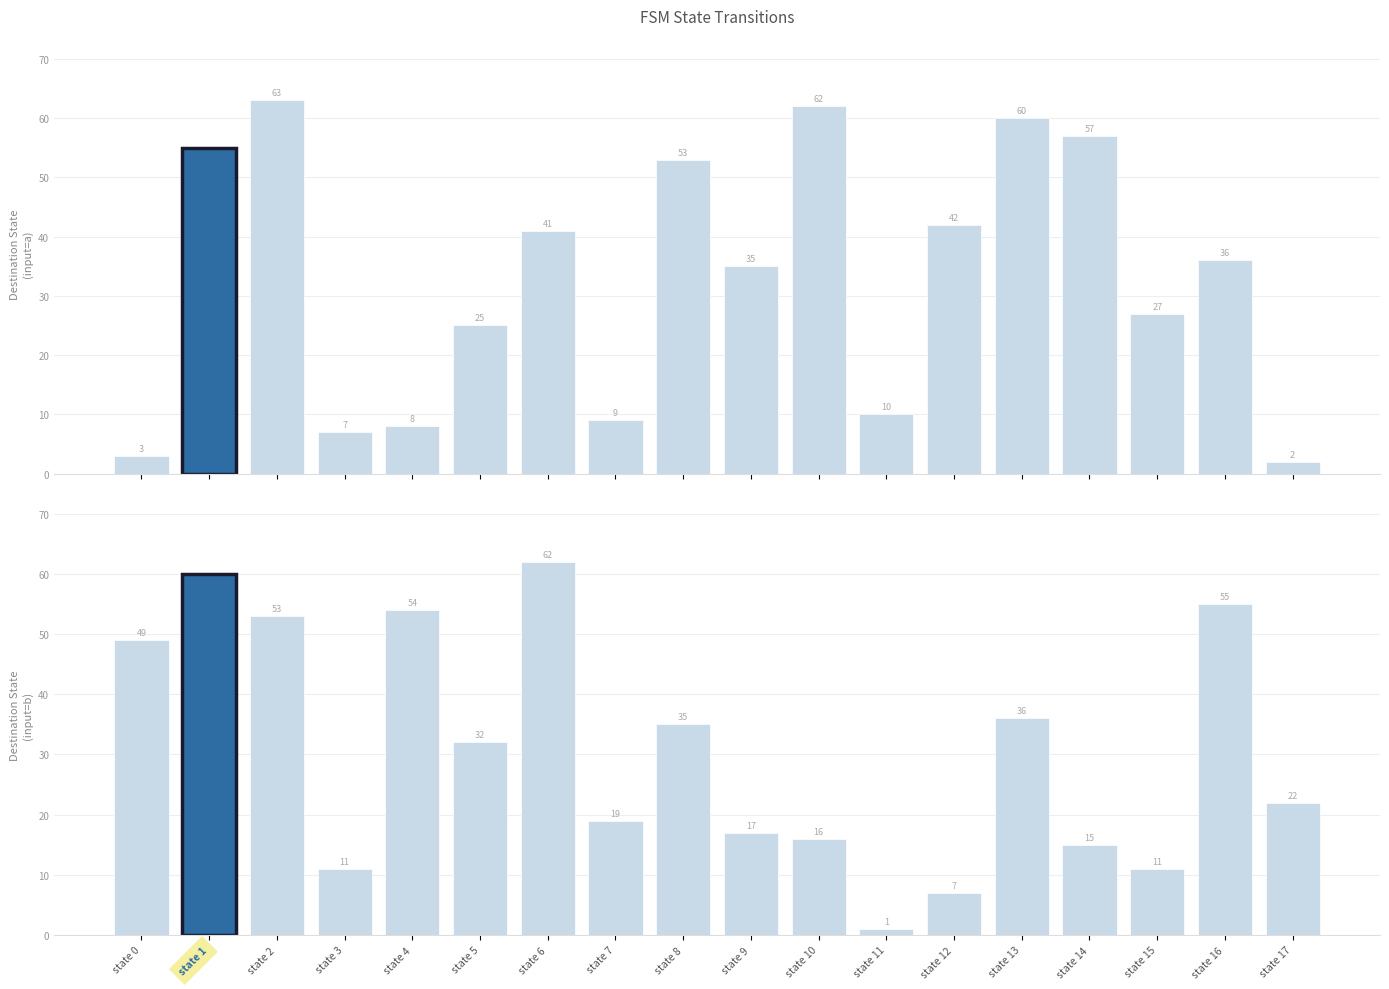

What is the spread (max minus min) of values at state 5?

7